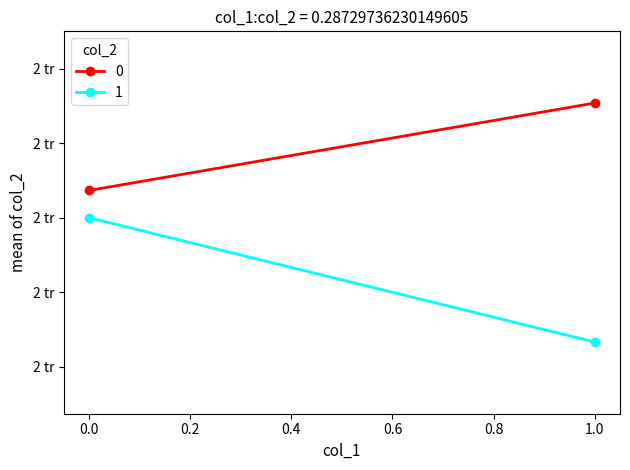

Does the chart have visible grid lines?

No